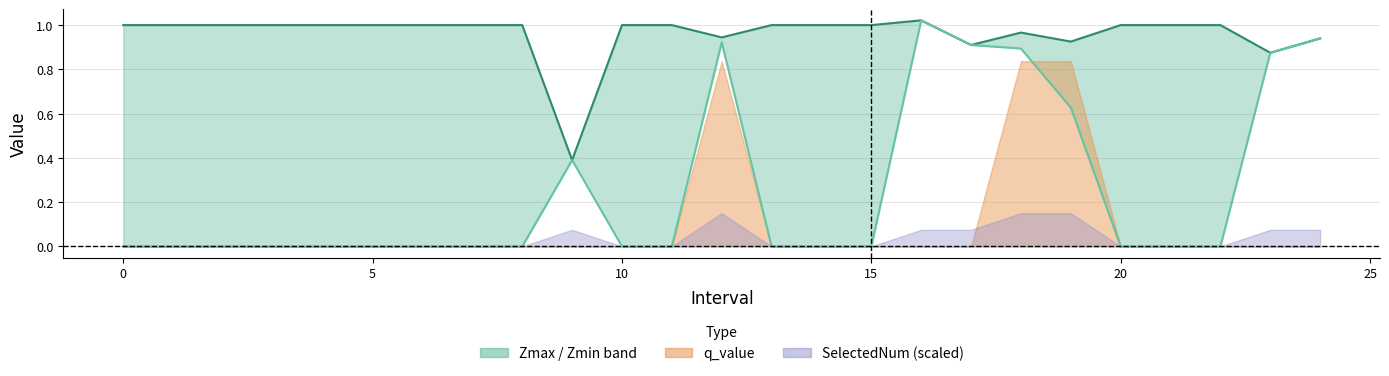

Which series changed the most between 14 and 18?

Zmin